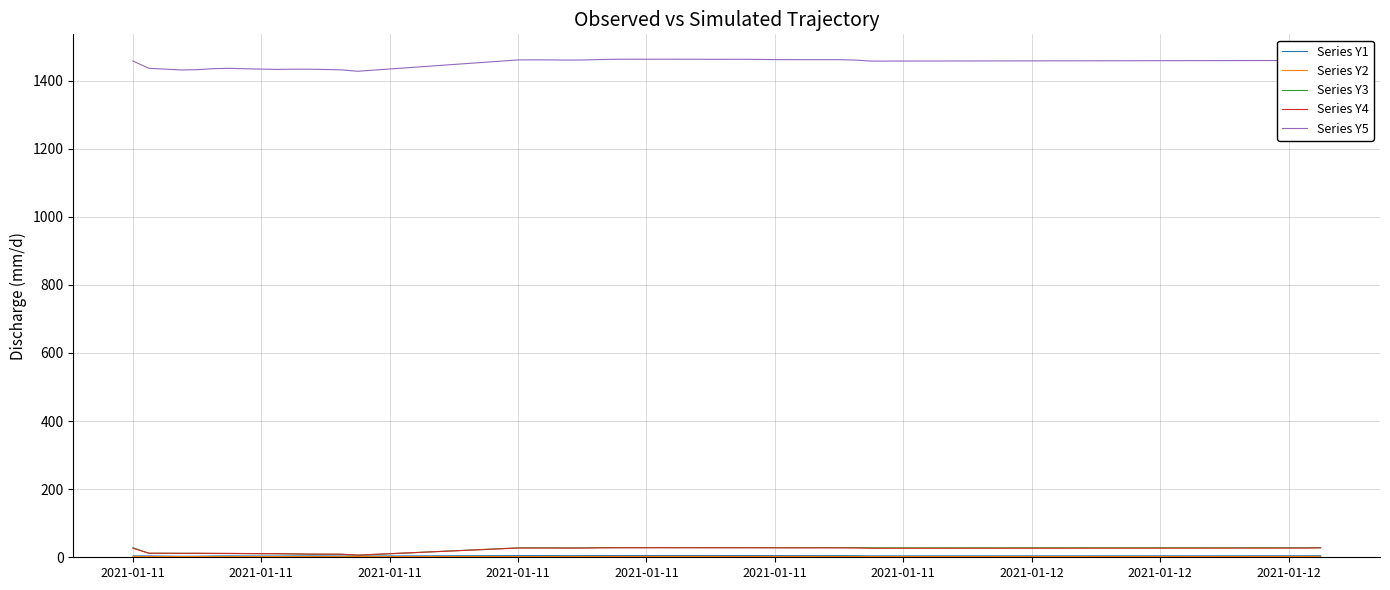

Which series has the largest range (max minus min)?

Series Y5